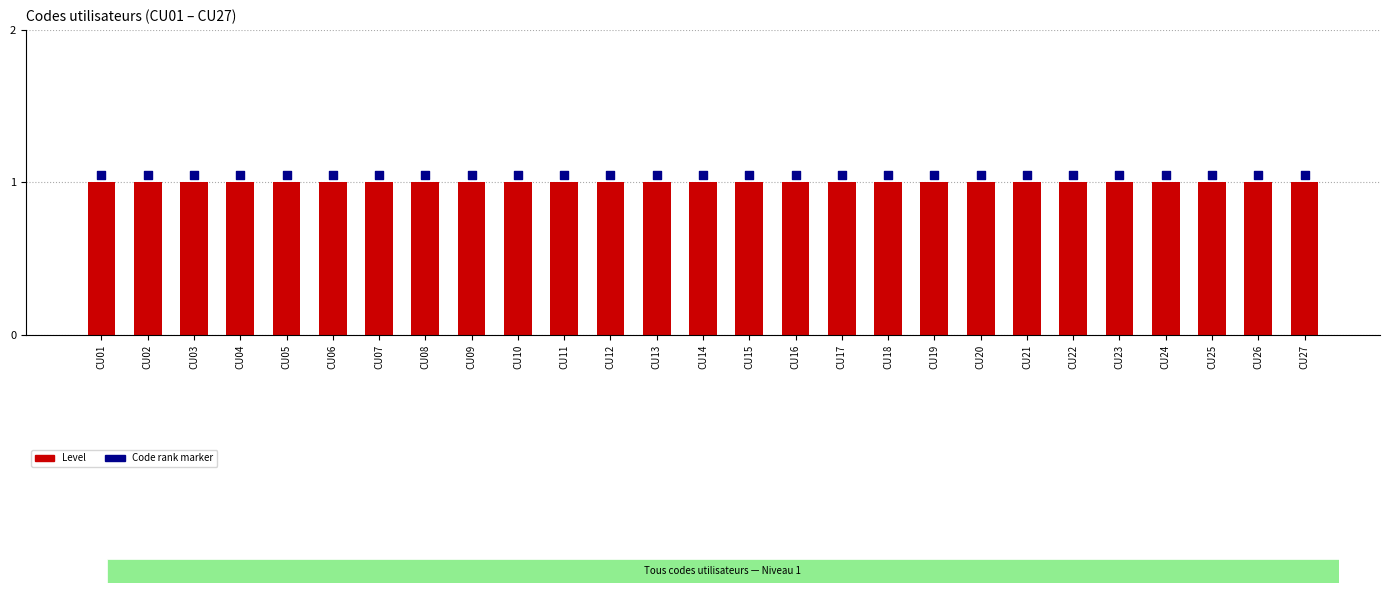

At how many categories does at least one series exceed 1?

27